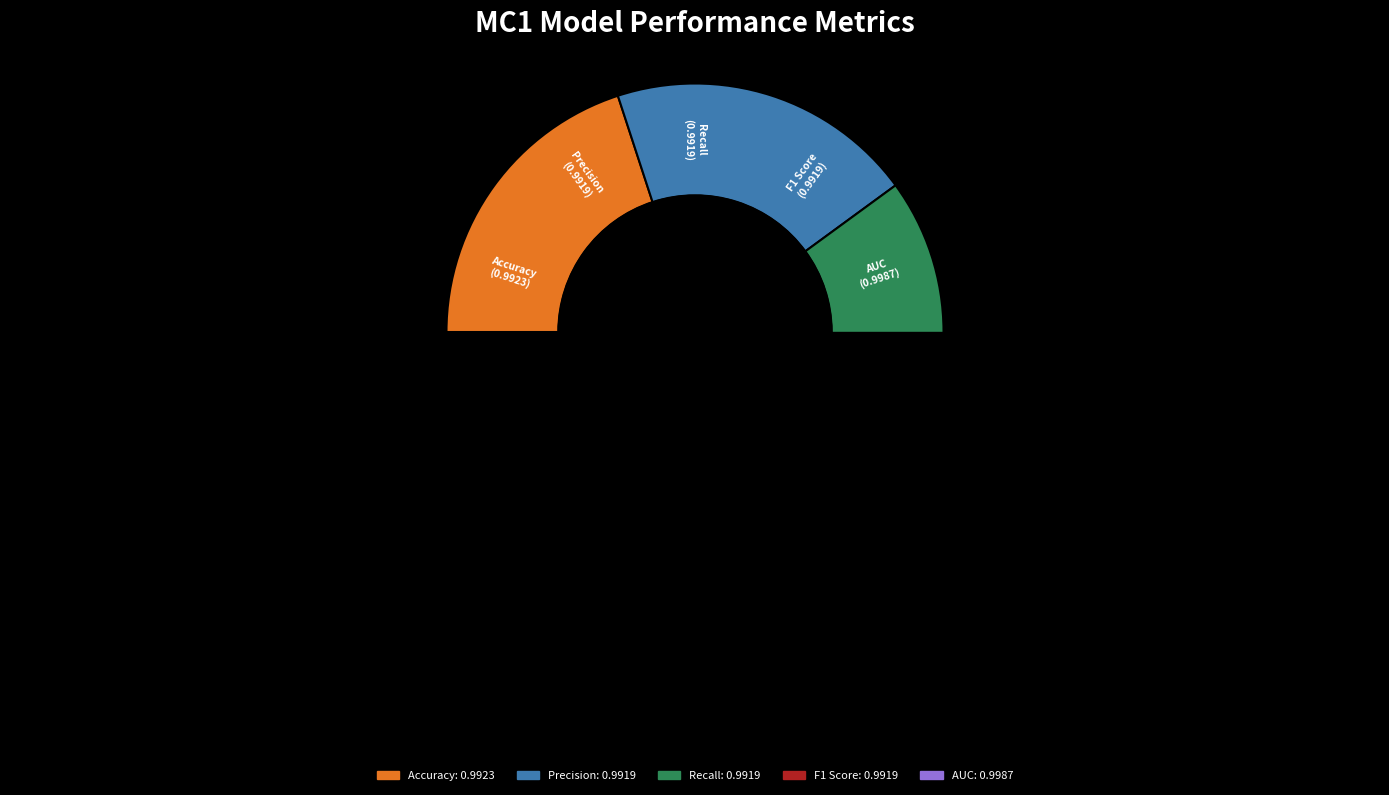

Which category has the smallest portion of the pie?

Precision